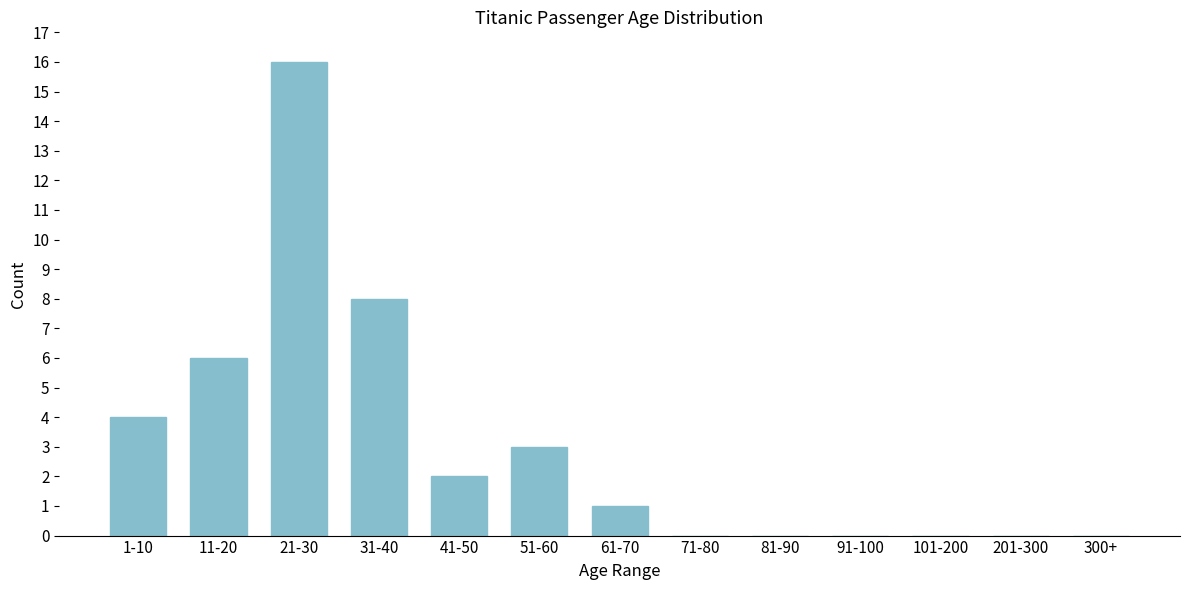

Reading left to right, extract all data points from this chart.

1-10=4	11-20=6	21-30=16	31-40=8	41-50=2	51-60=3	61-70=1	71-80=0	81-90=0	91-100=0	101-200=0	201-300=0	300+=0